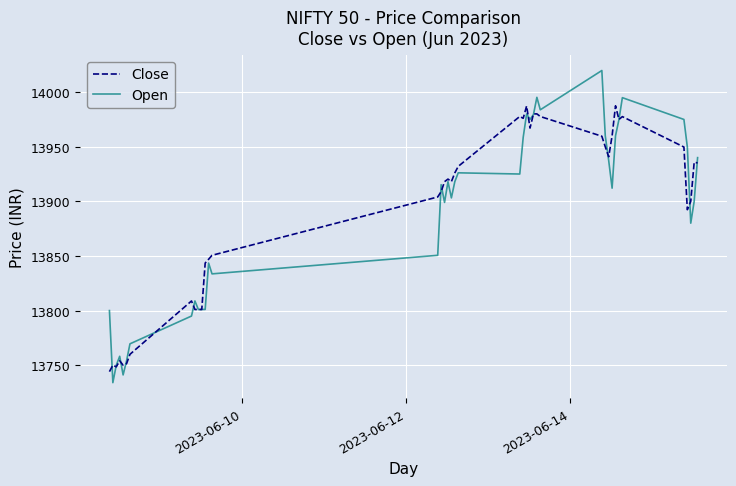

List the series in order of their peak value, highest first.

Open, Close